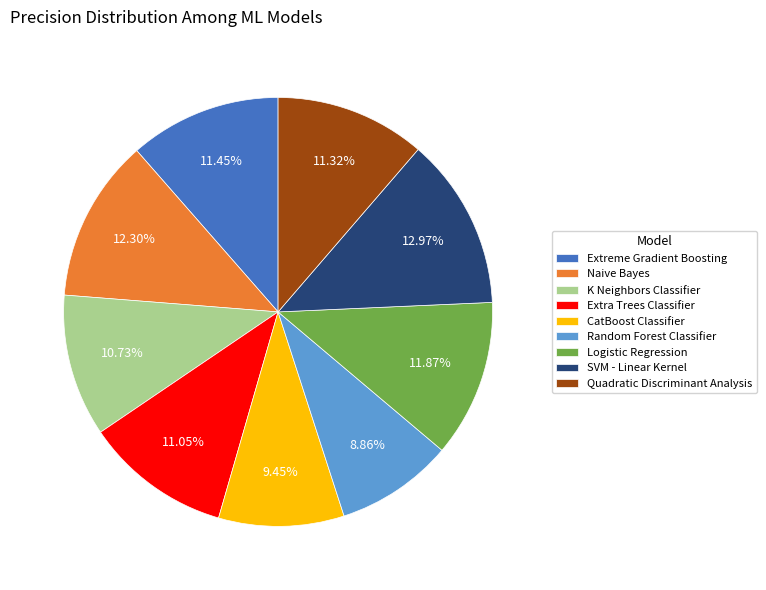

Combined, do Logistic Regression and Random Forest Classifier account for over 50%?

No